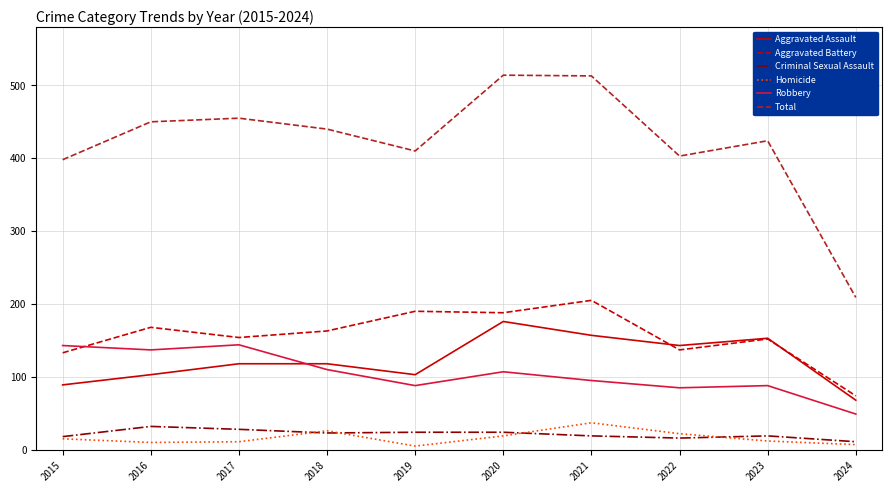

What is the highest value of the Homicide series?

37